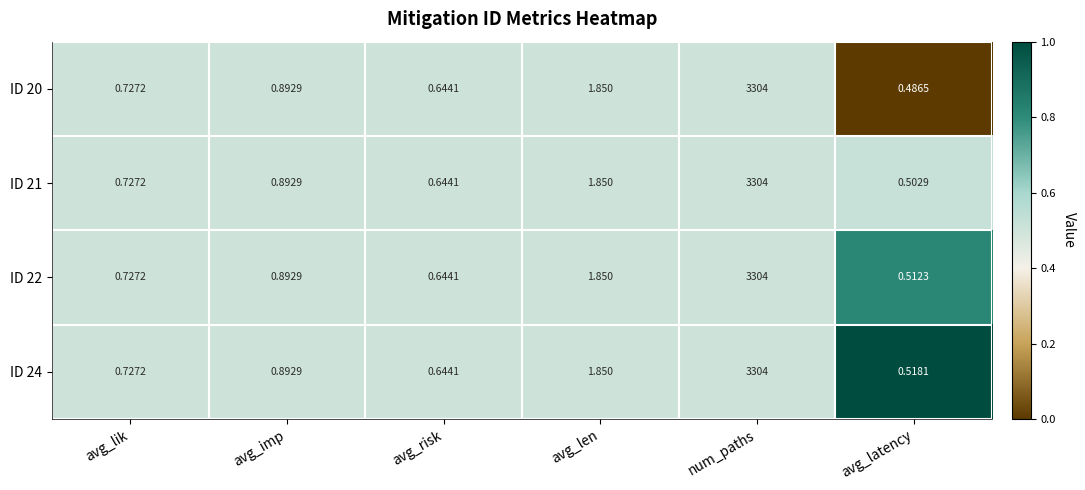

Is the value of ID 24 at avg_len greater than the value of ID 21 at avg_lik?

Yes